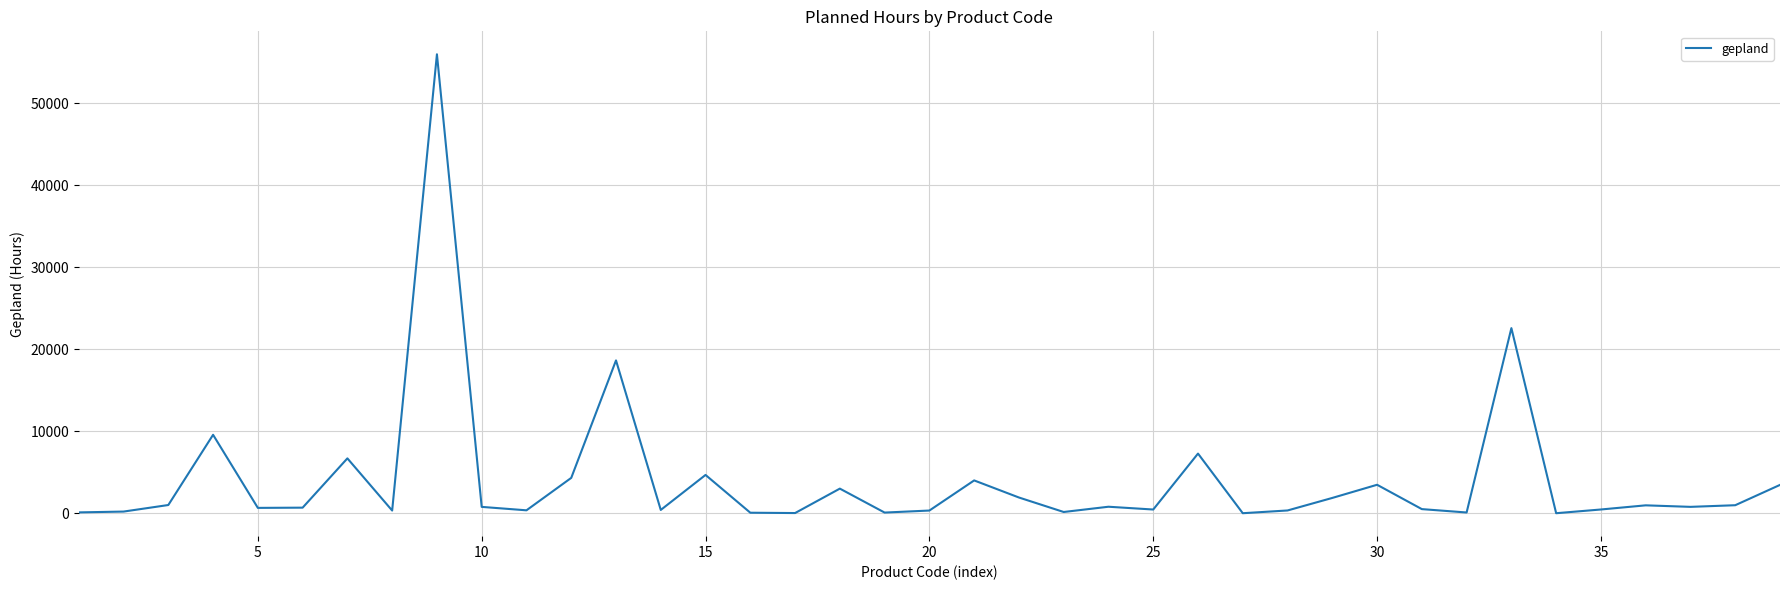

What is the greatest value displayed?

55983